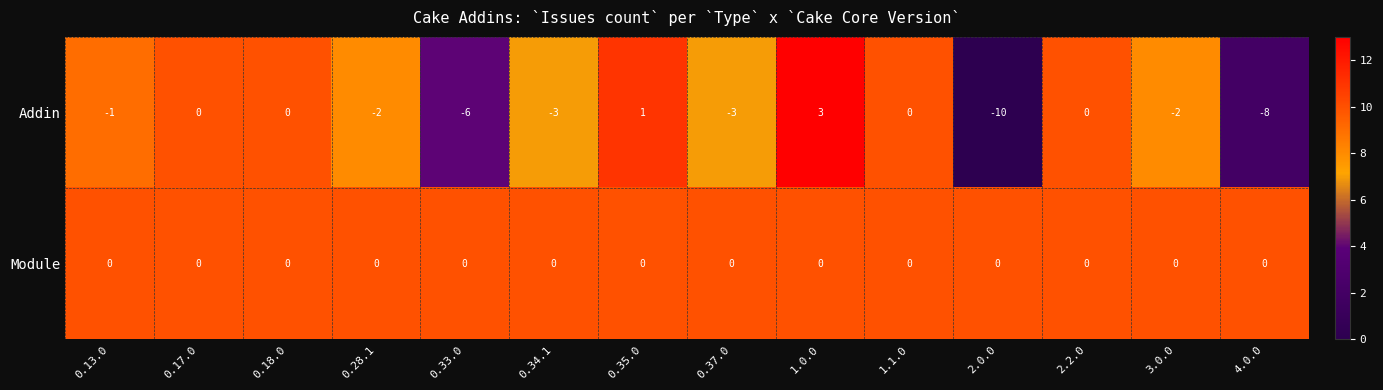

What is the minimum value for Addin?

-10